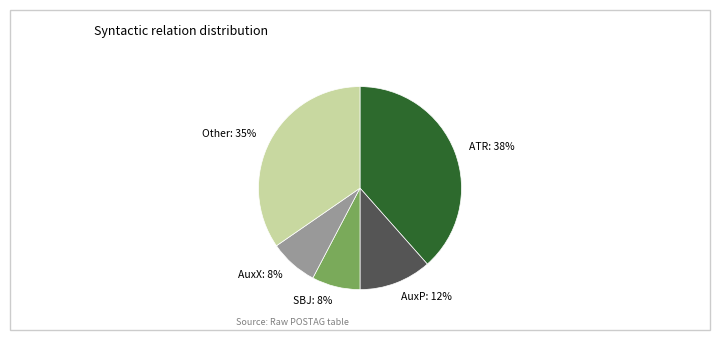

To the nearest percent, what portion does AuxP represent?

12%